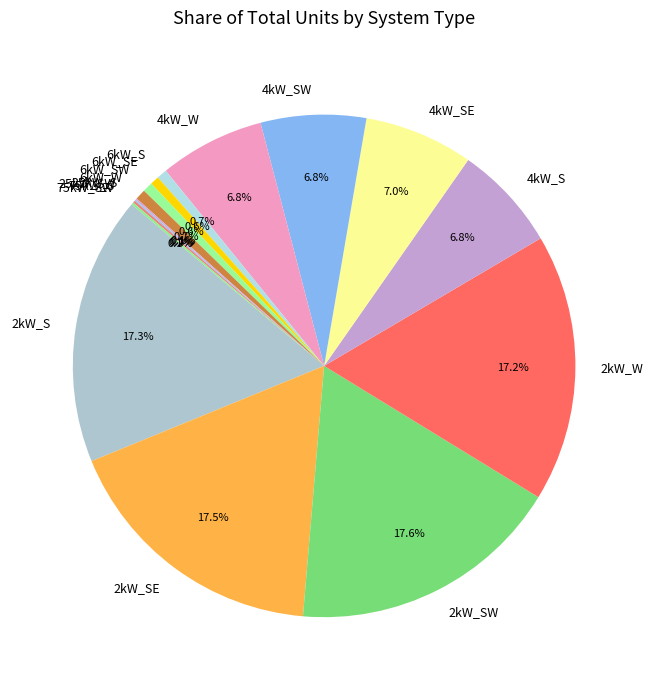

What portion of the pie excludes 2kW_SE?

82.5%